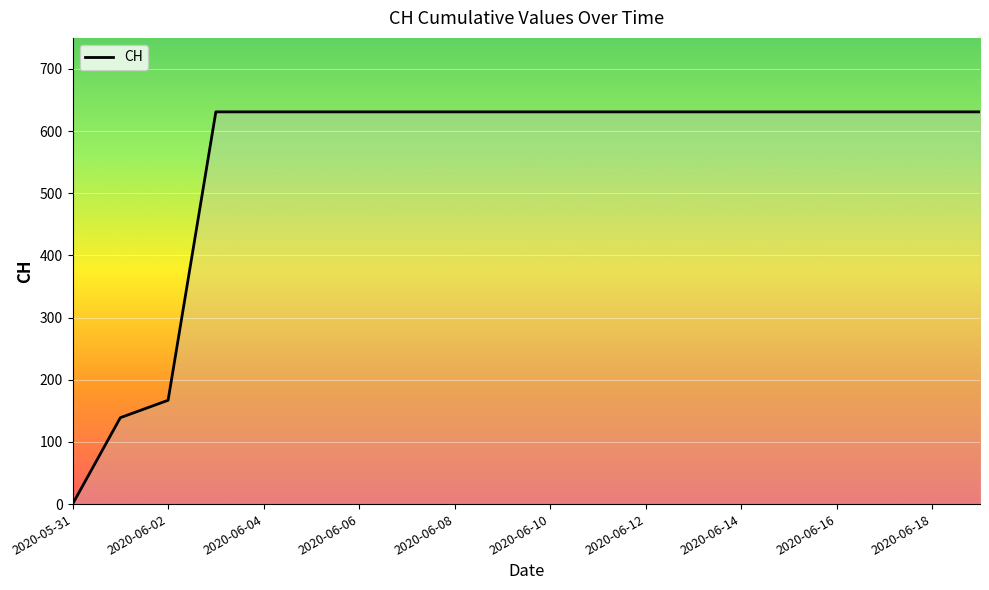

Reading left to right, list all the values displayed in this chart.

0	139	167	631	631	631	631	631	631	631	631	631	631	631	631	631	631	631	631	631